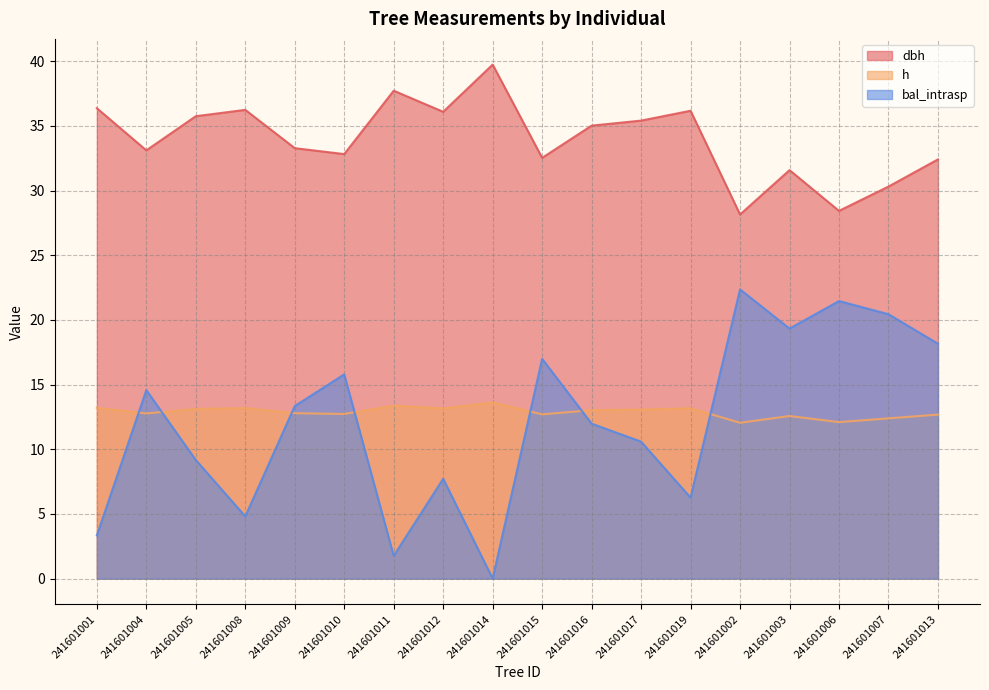

Which series has the largest total across all categories?

dbh